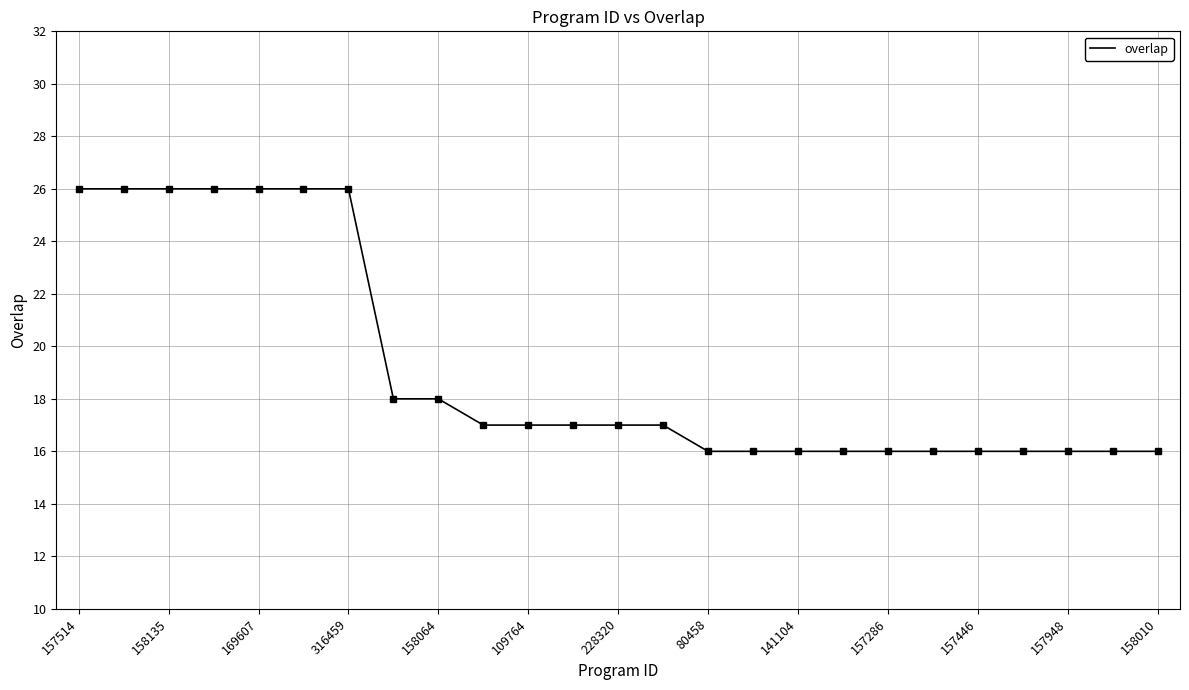

What is the minimum value shown in the chart?

16